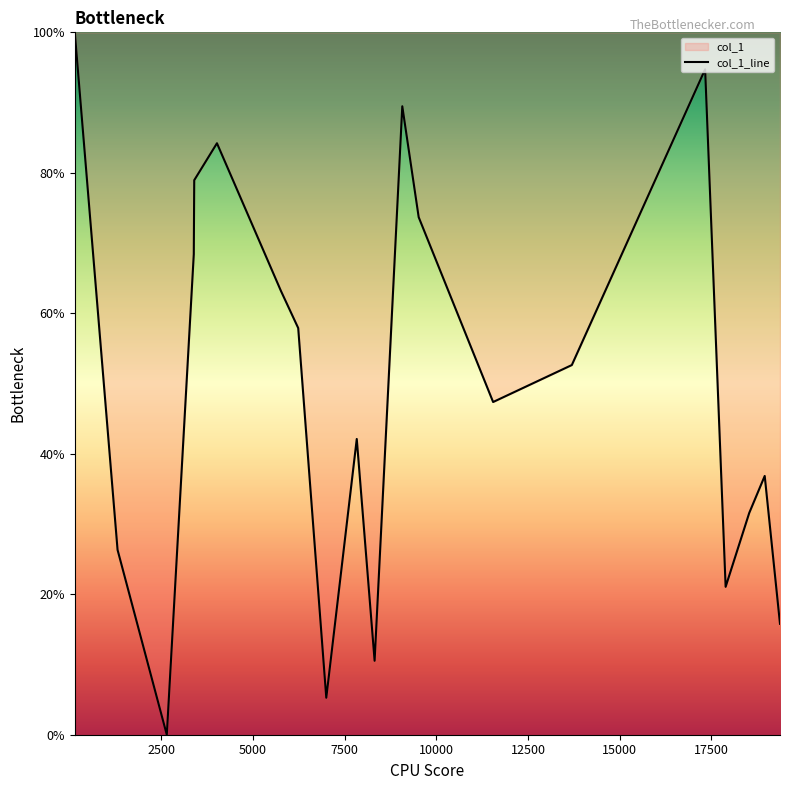

What is the maximum value shown in the chart?

100.0